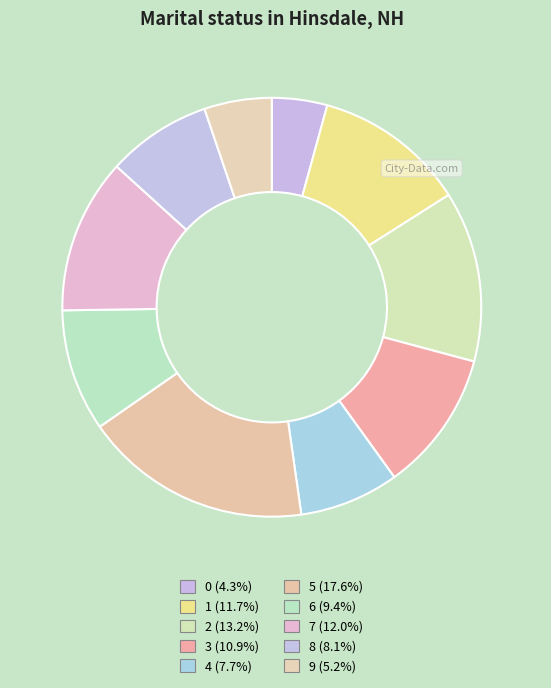

To the nearest percent, what portion does 4 represent?

8%